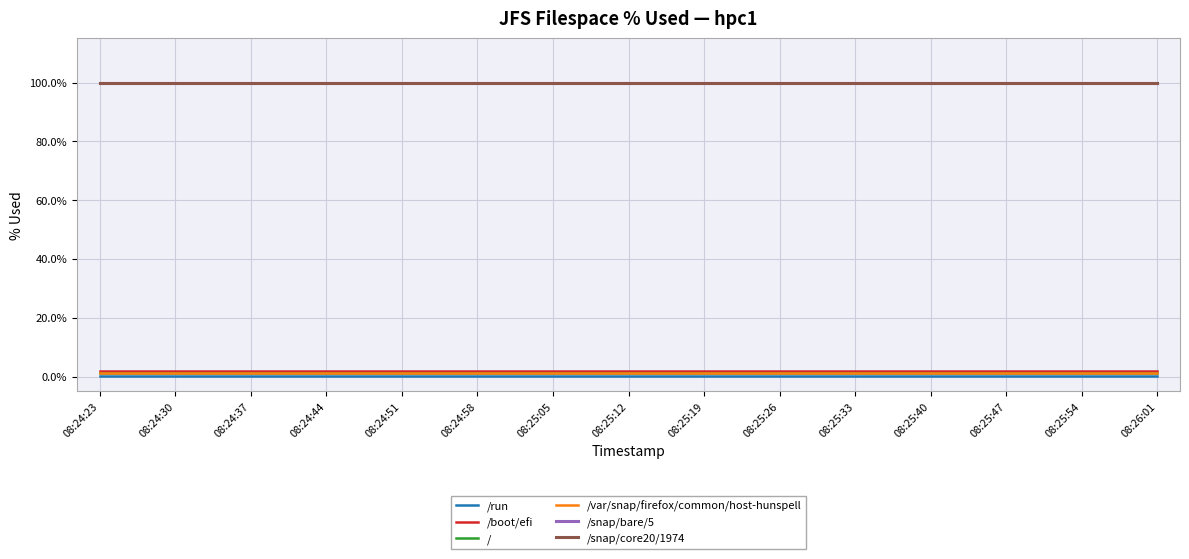

Which has a higher value, 08:25:33 or 08:24:23?

08:25:33